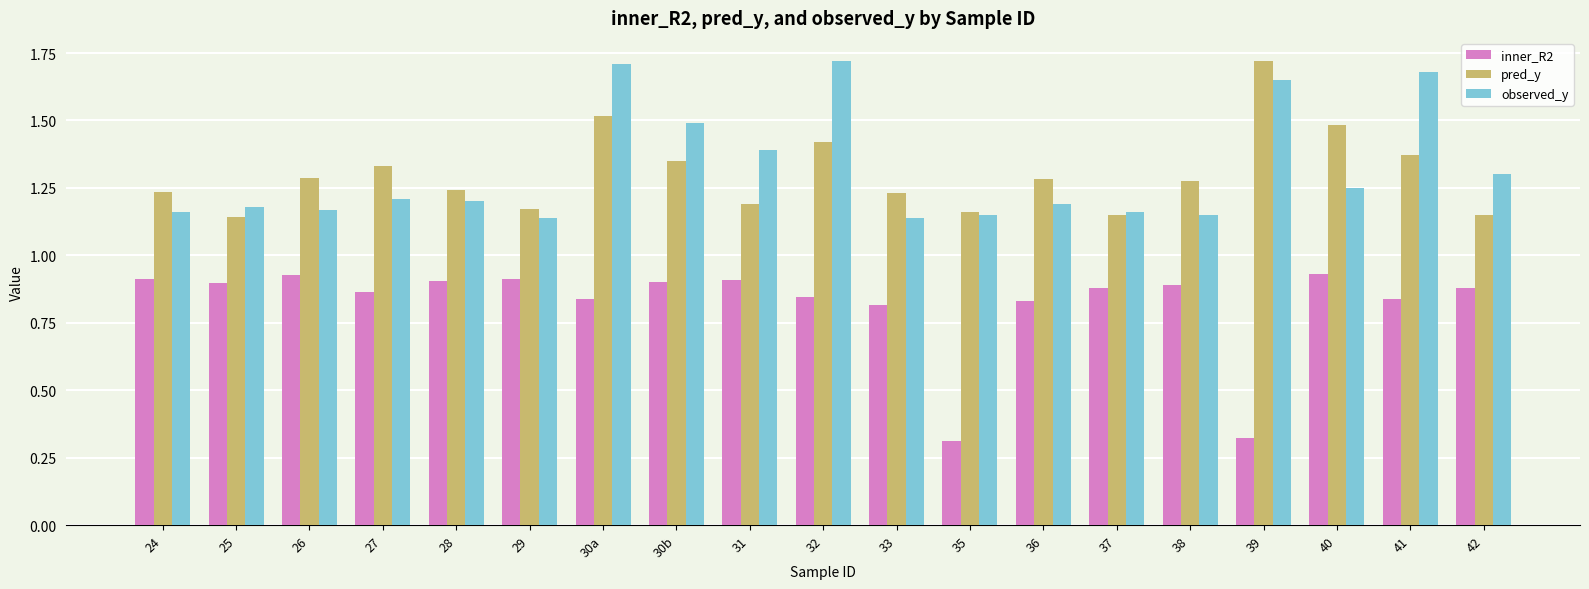

What is the difference between the highest and lowest values at 40?

0.6